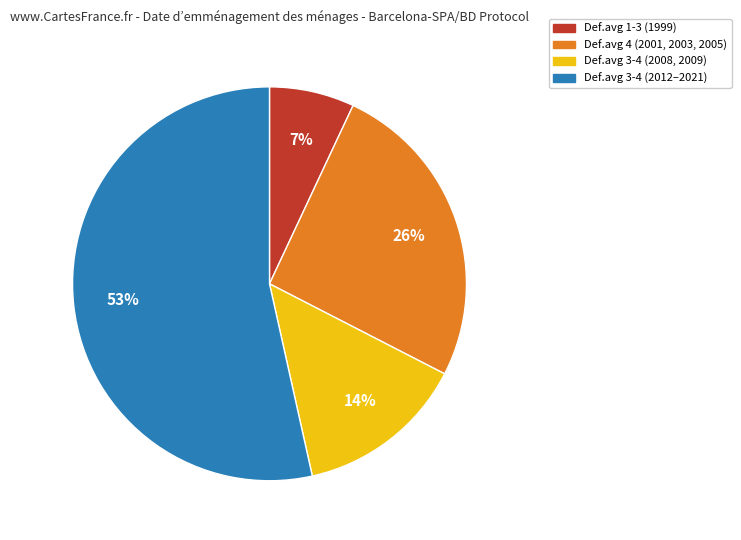

To the nearest percent, what is the average slice percentage?

25%